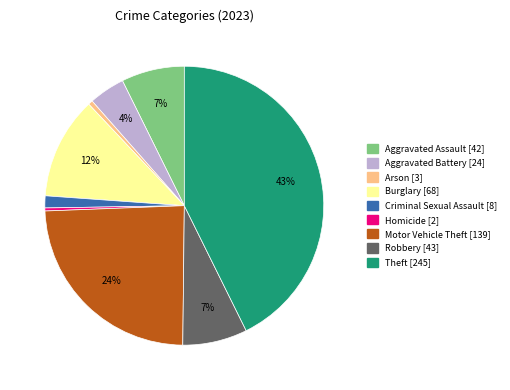

How many segments does this pie chart have?

9